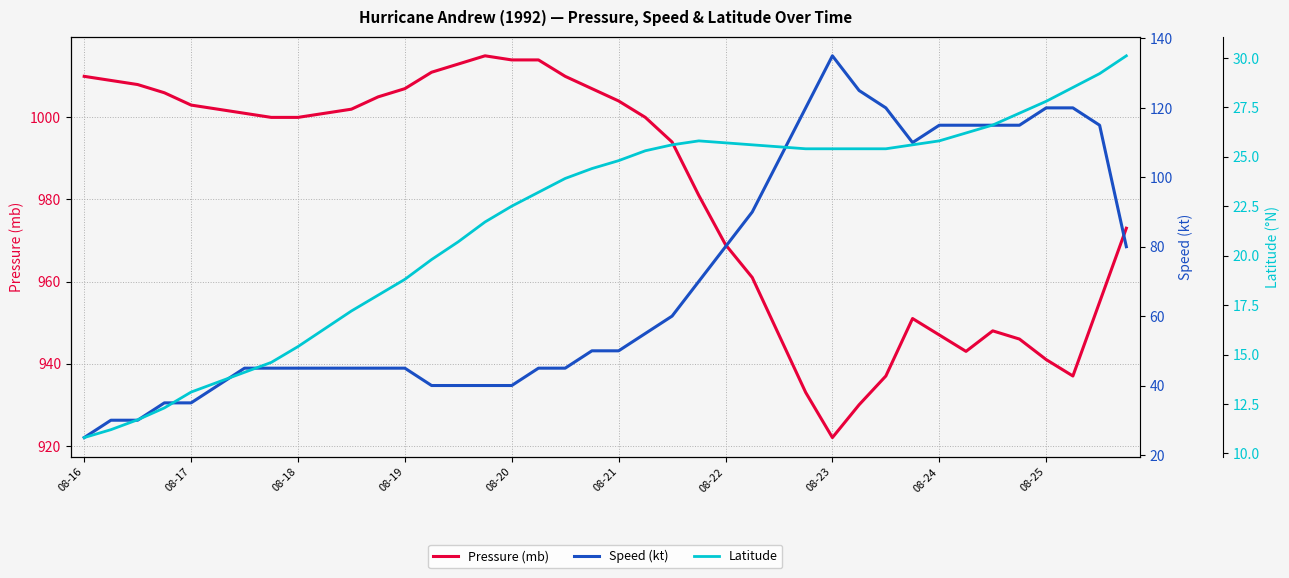

At which category does the chart reach its peak across all series?

15